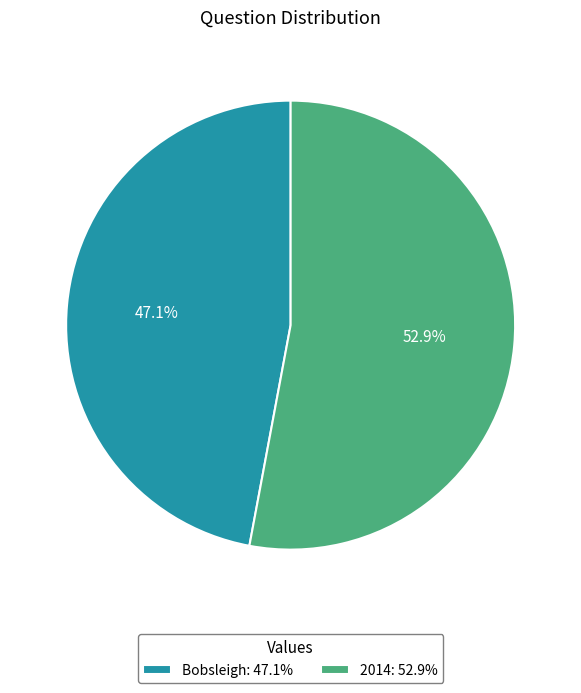

Is there any slice that represents more than half of the pie?

Yes